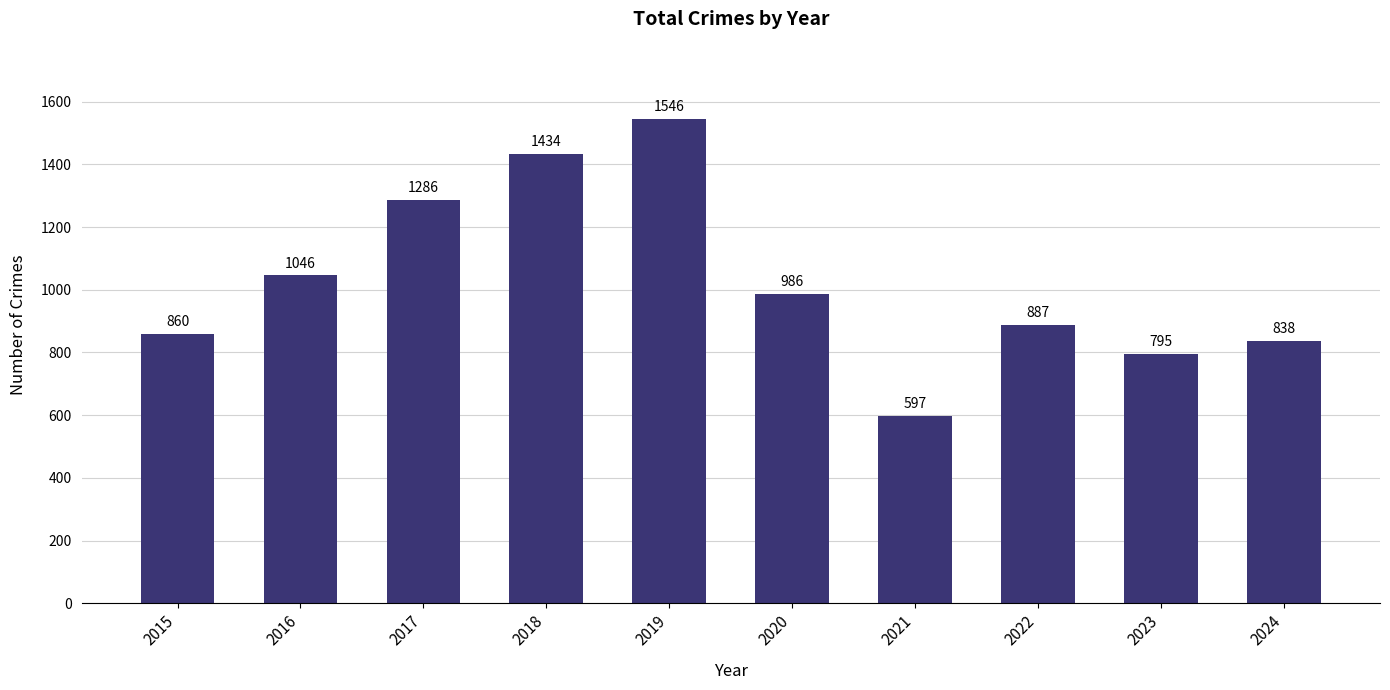

What is the value of the 5th bar from the left?

1546